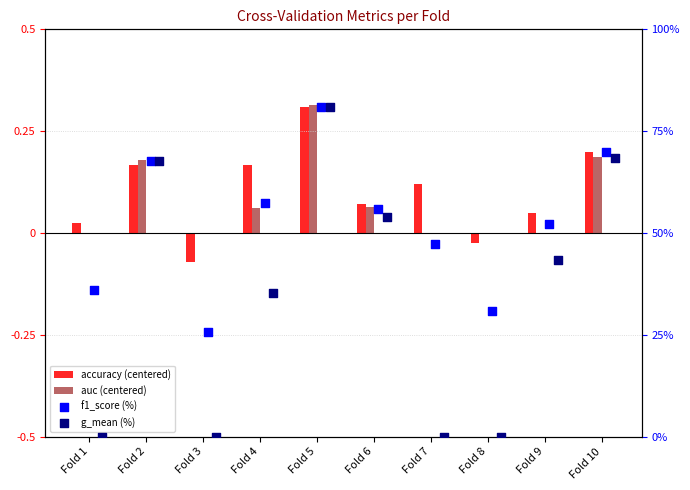

At how many categories does at least one series exceed 15?

10